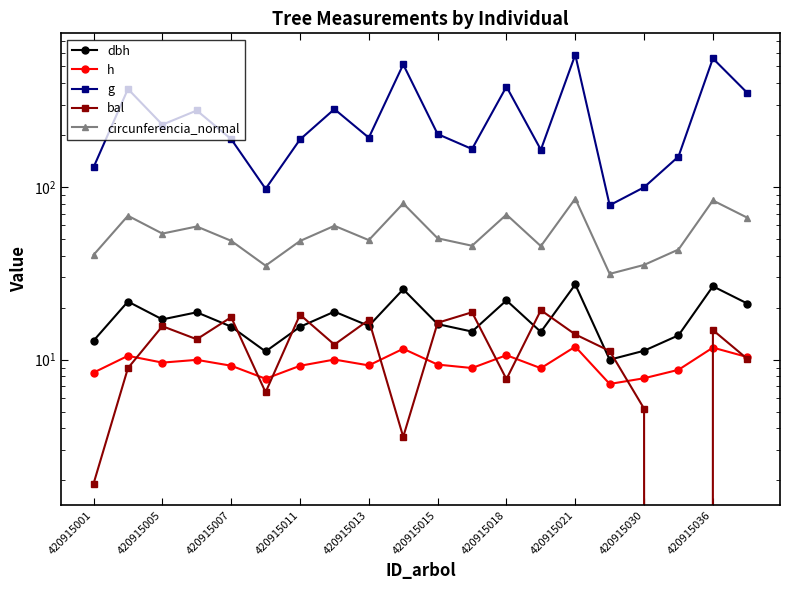

What is the value of the circunferencia_normal point at the 17th from the left?

35.4